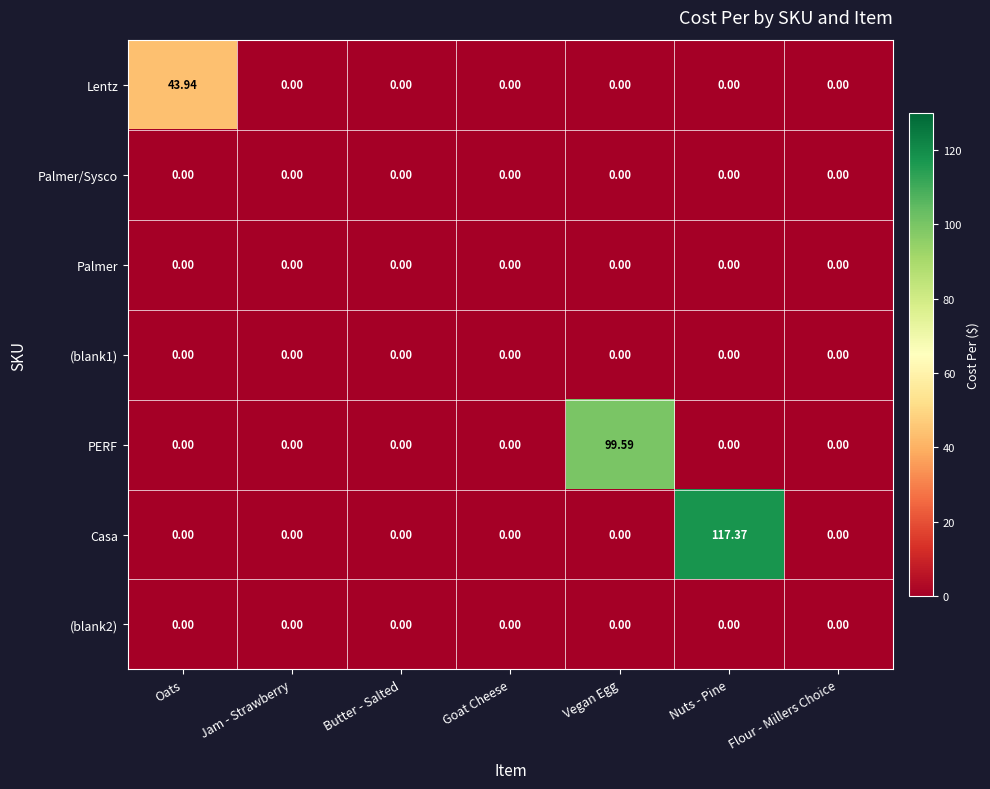

At which category is the sum across all series the highest?

Nuts - Pine